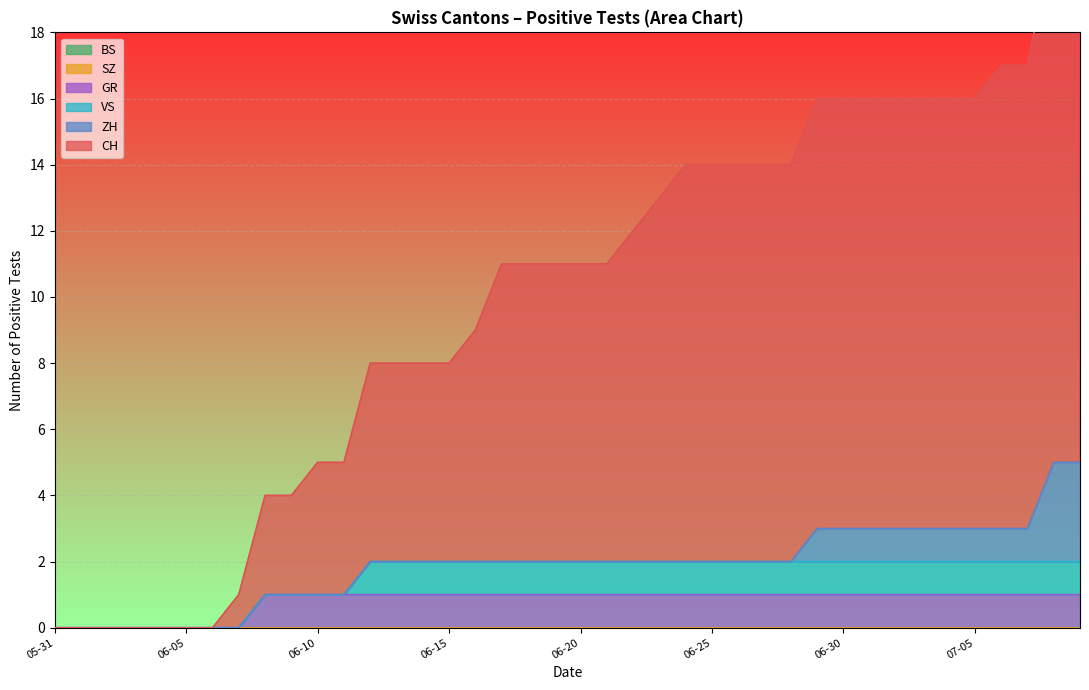

True or false: BS and ZH intersect in this chart.

False